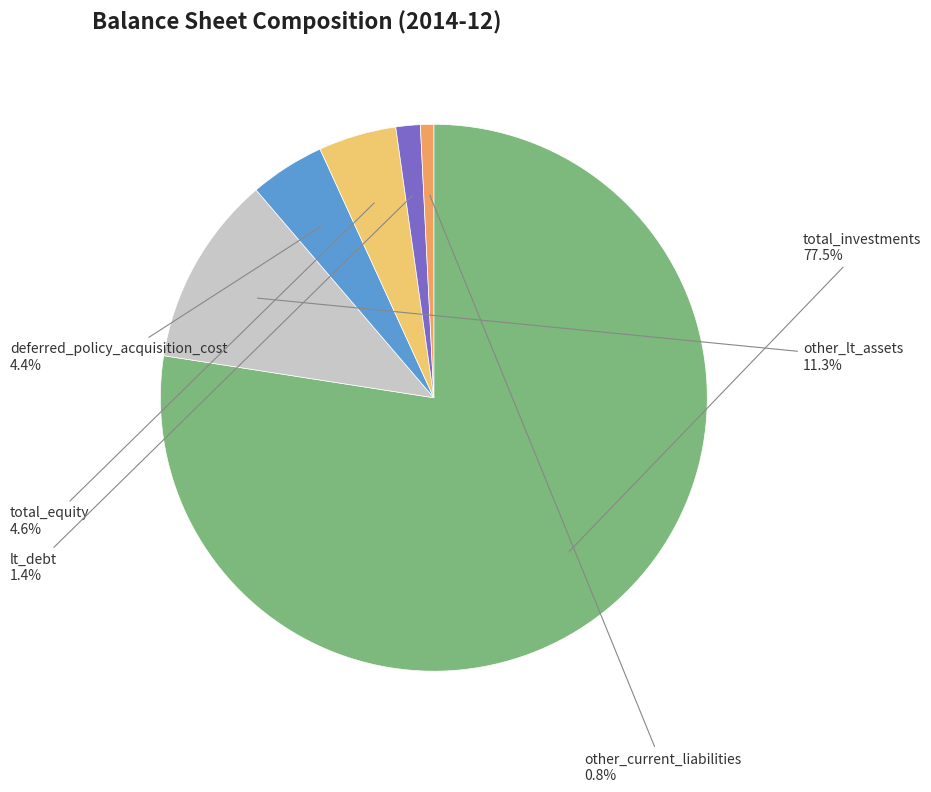

Which slice is the smallest?

other_current_liabilities